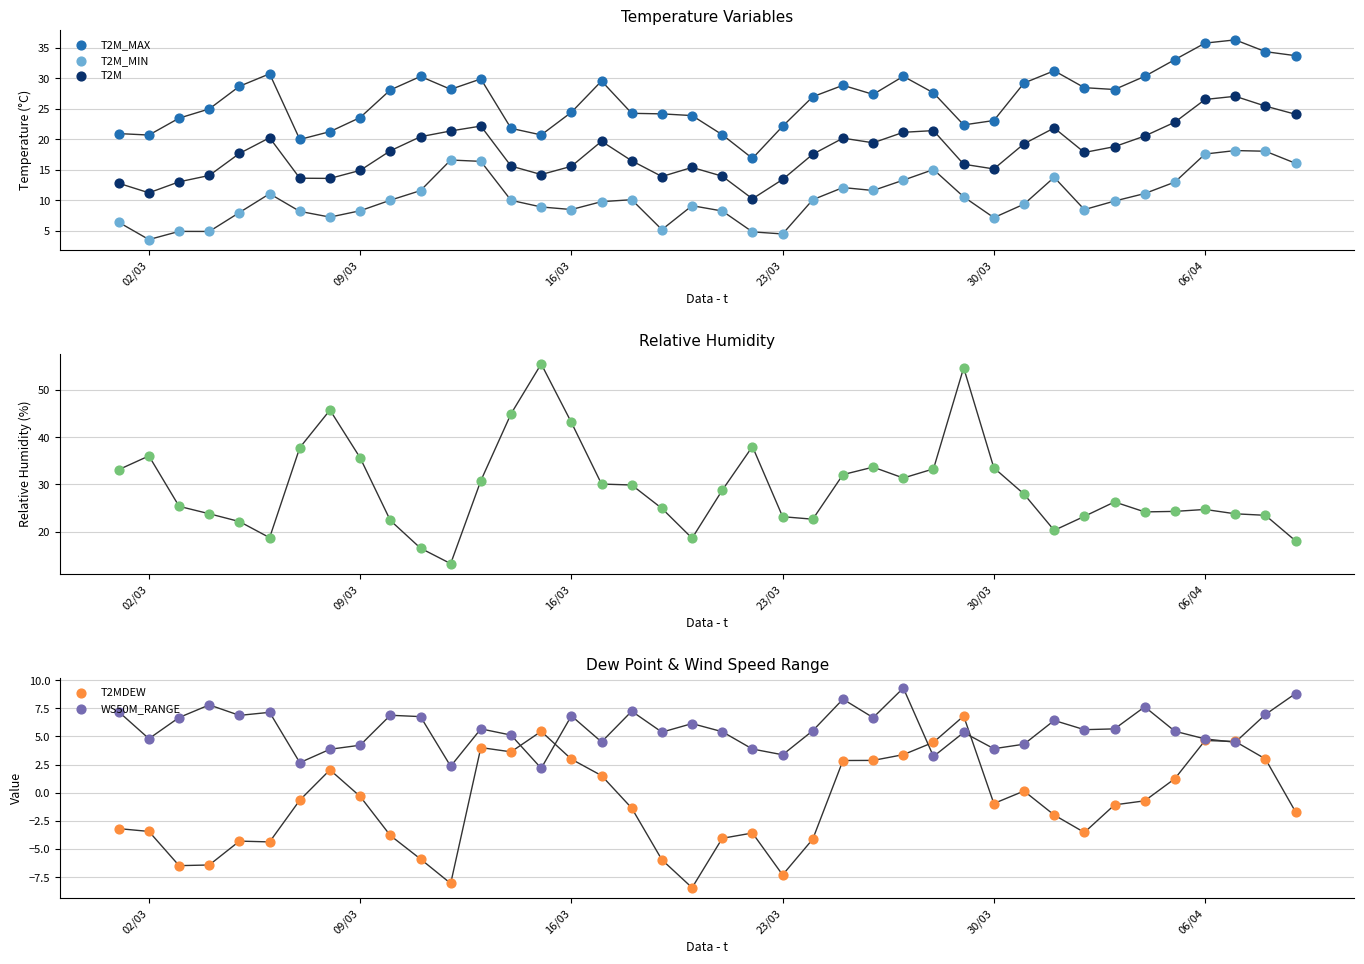

At how many categories does at least one series exceed 2?

40